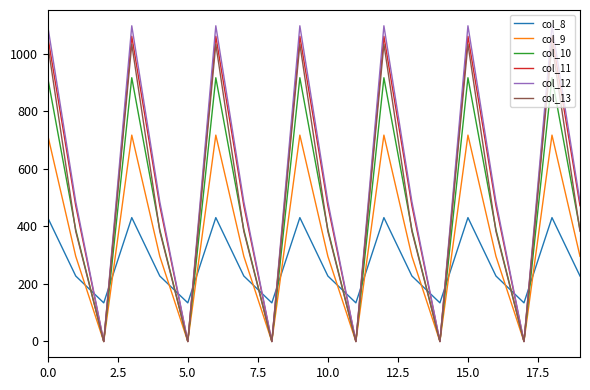

List the series in order of their peak value, highest first.

col_12, col_11, col_13, col_10, col_9, col_8